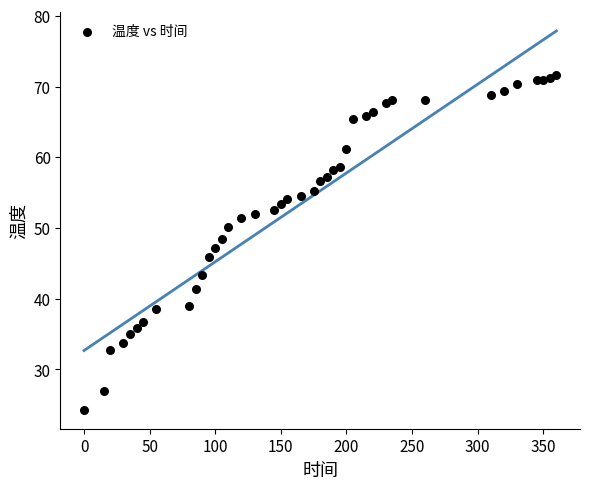

What is the range of Y values (max minus min)?

47.3